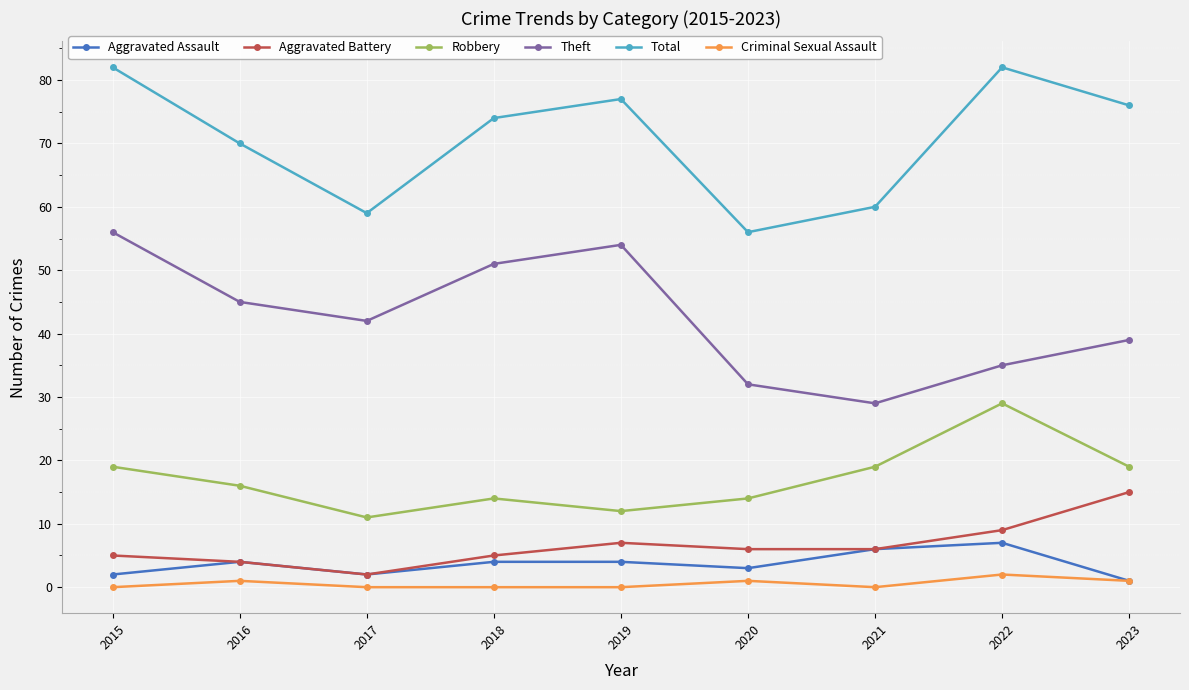

What value does the Aggravated Battery series have at 2020, to the nearest 5?

5